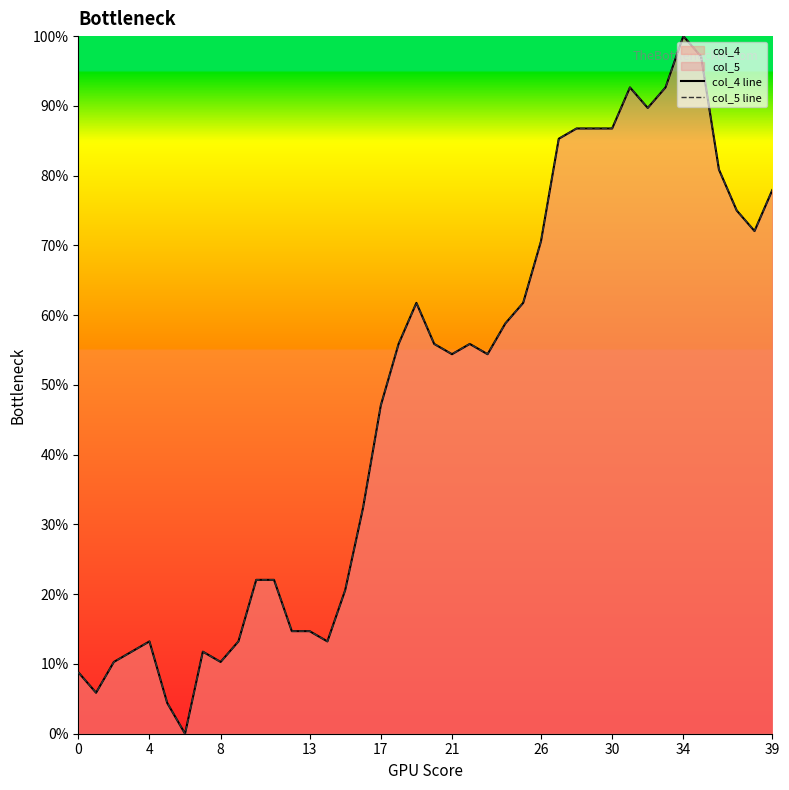

Which series has the widest spread of values?

col_4 line